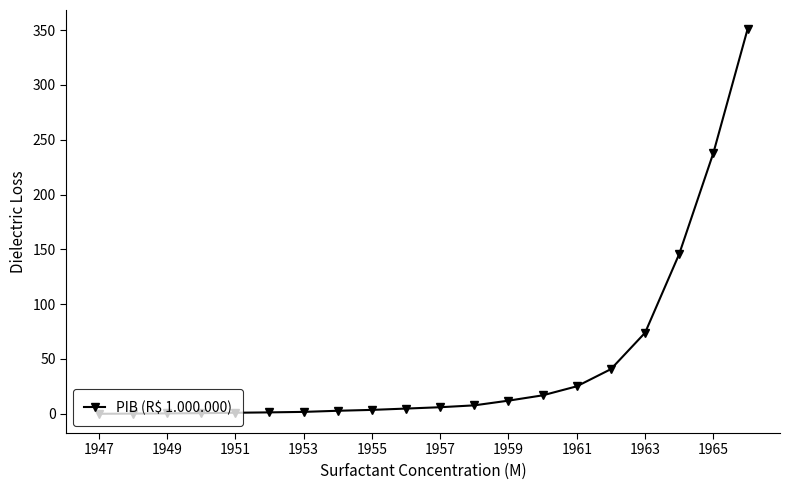

What is the value of the 20th point from the left?

350.8